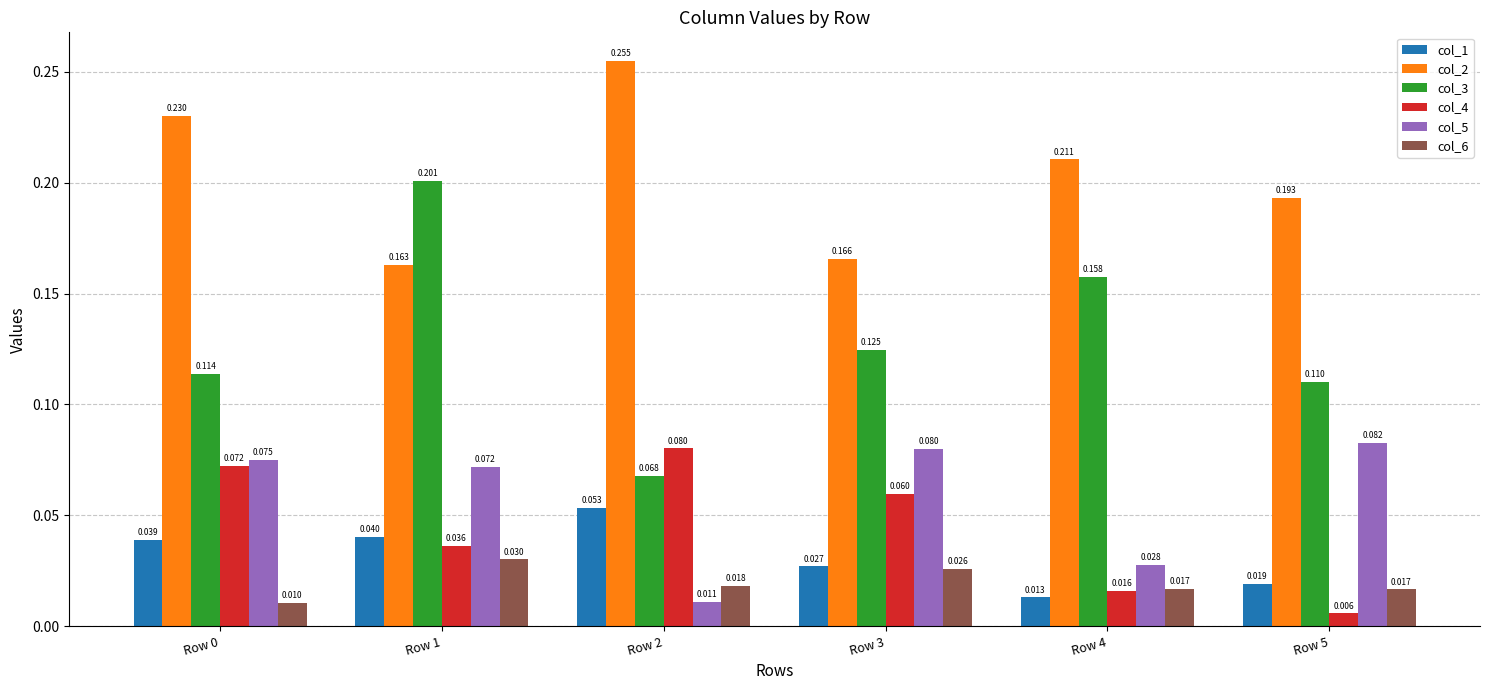

Is the value of col_5 at Row 3 greater than the value of col_3 at Row 5?

No